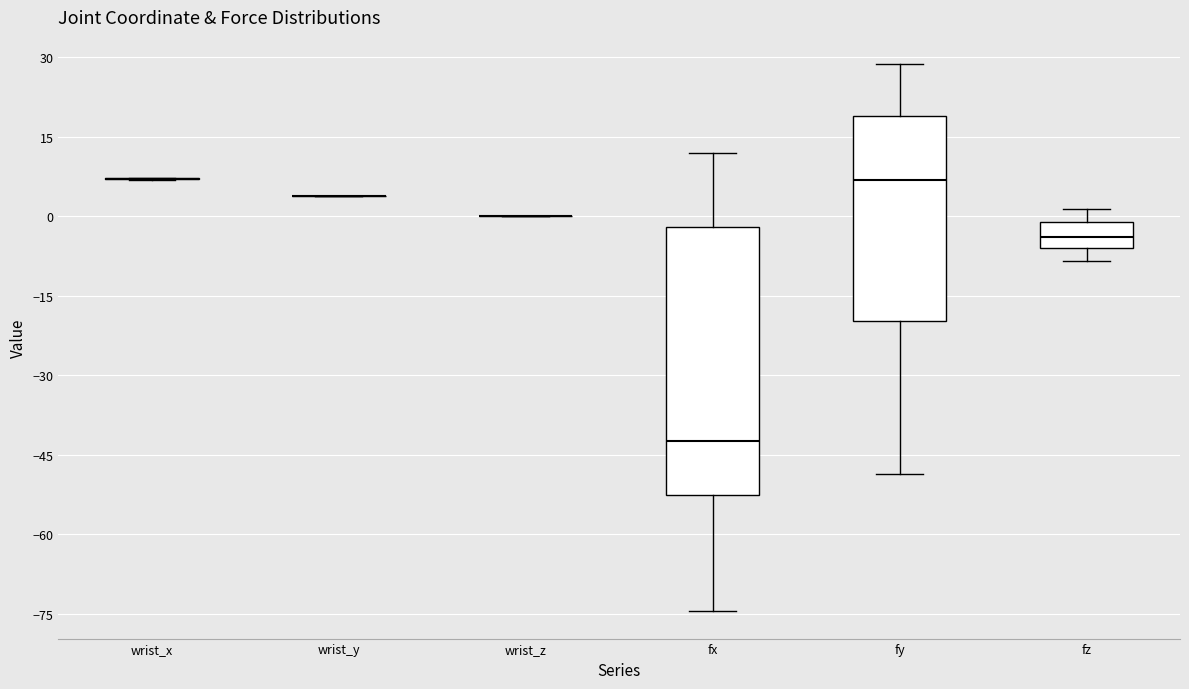

Comparing the boxes themselves (not the whiskers), which one is the tallest?

fx